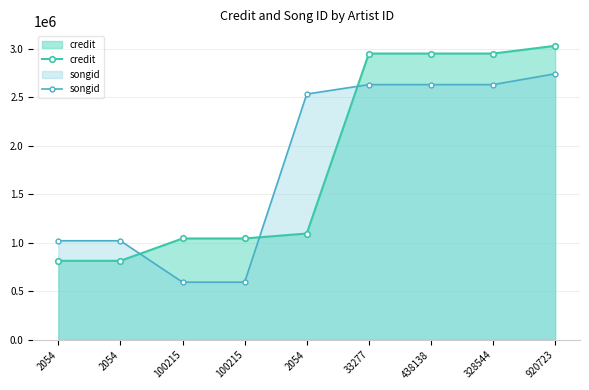

What is the average value of the credit series?

1854162